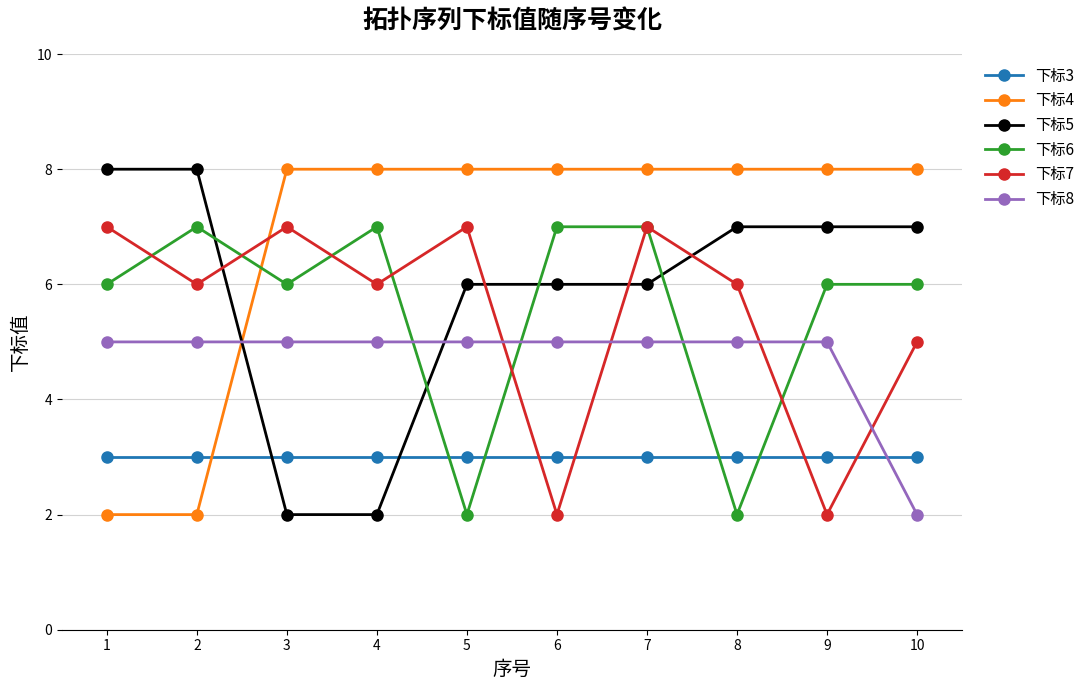

In 下标7, how many points are higher than both neighbors (excluding endpoints)?

3